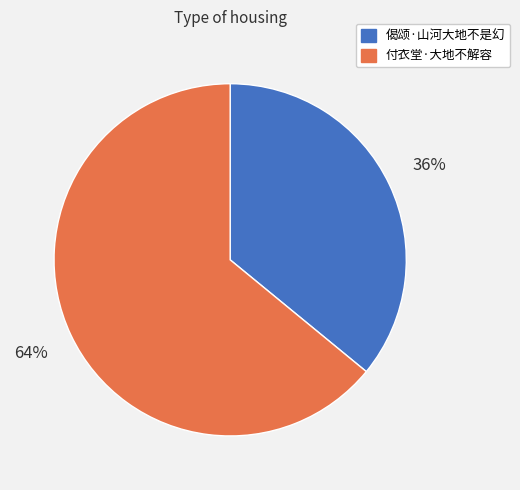

How many slices are in this pie chart?

2